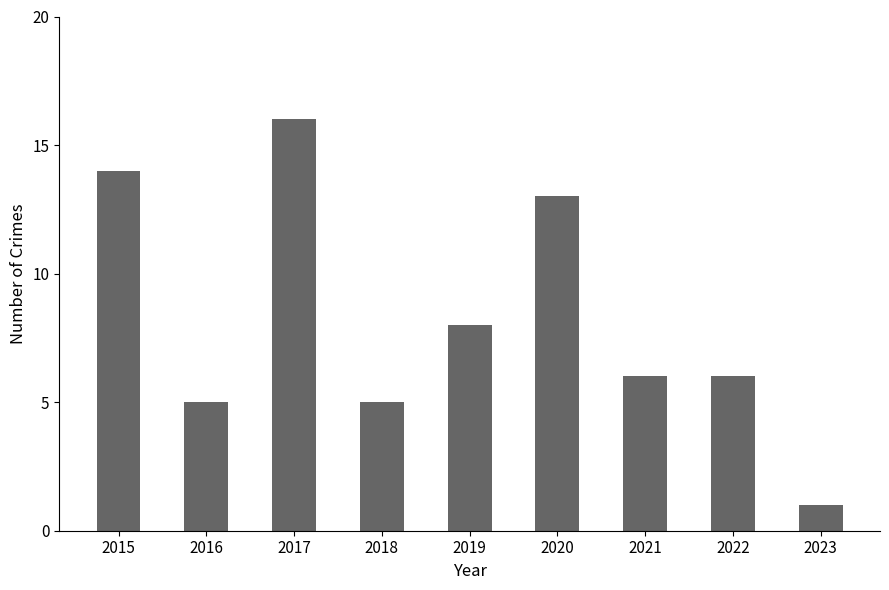

Where does the data first go above 6?

2015